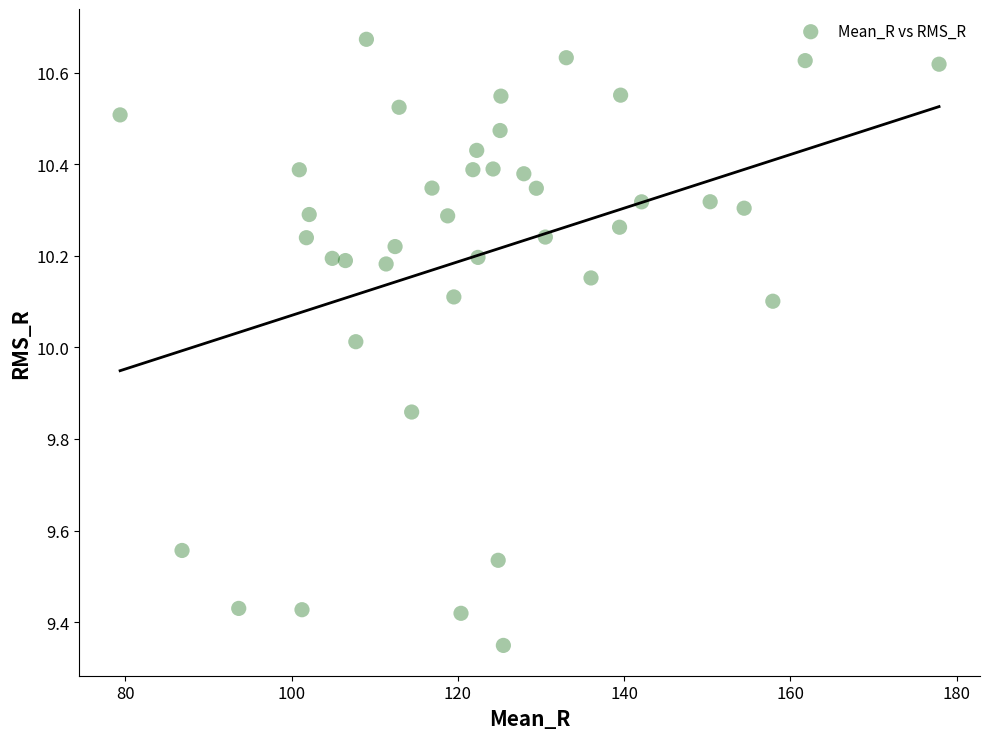

What is the range of X values (max minus min)?

98.5